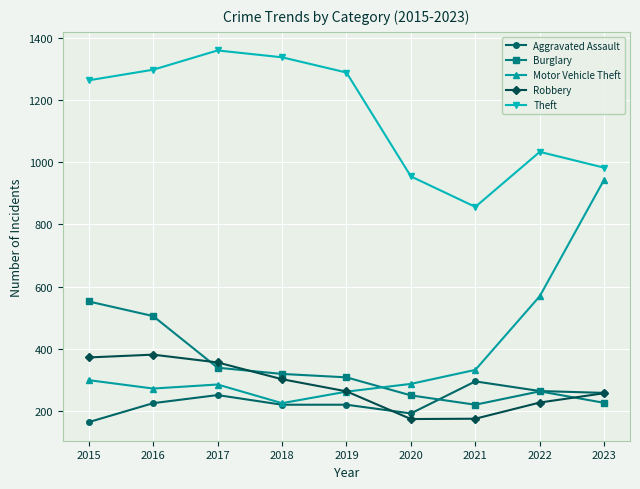

Read the Robbery value at 2015.

372